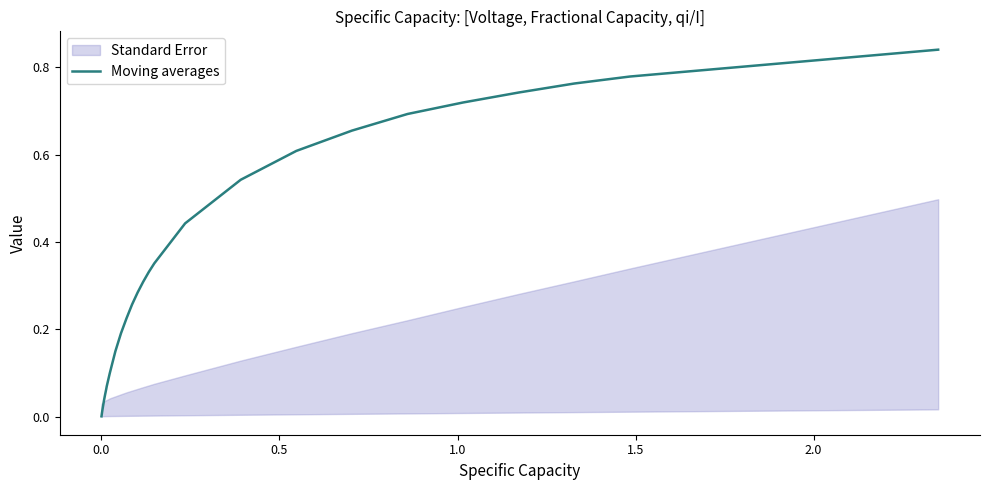

What is the greatest value displayed?

0.8